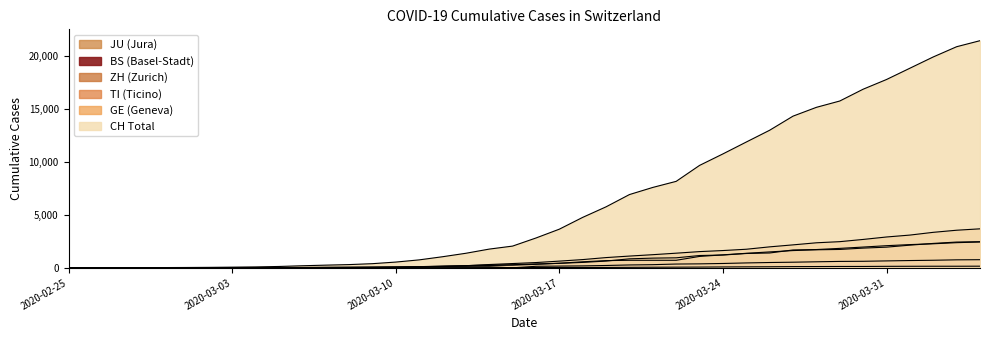

Reading left to right, list all the values displayed in this chart.

CH: 2020-02-25=0	2020-02-26=2	2020-02-27=6	2020-02-28=13	2020-02-29=22	2020-03-01=30	2020-03-02=42	2020-03-03=61	2020-03-04=84	2020-03-05=126	2020-03-06=194	2020-03-07=252	2020-03-08=304	2020-03-09=391	2020-03-10=542	2020-03-11=749	2020-03-12=1046	2020-03-13=1374	2020-03-14=1769	2020-03-15=2053	2020-03-16=2818	2020-03-17=3652	2020-03-18=4768	2020-03-19=5765	2020-03-20=6924	2020-03-21=7599	2020-03-22=8173	2020-03-23=9680	2020-03-24=10767	2020-03-25=11891	2020-03-26=13005	2020-03-27=14338	2020-03-28=15170	2020-03-29=15768	2020-03-30=16884	2020-03-31=17801	2020-04-01=18868	2020-04-02=19934	2020-04-03=20900	2020-04-04=21470
GE: 2020-02-25=0	2020-02-26=1	2020-02-27=1	2020-02-28=4	2020-02-29=7	2020-03-01=10	2020-03-02=11	2020-03-03=14	2020-03-04=14	2020-03-05=17	2020-03-06=21	2020-03-07=32	2020-03-08=40	2020-03-09=50	2020-03-10=75	2020-03-11=91	2020-03-12=123	2020-03-13=197	2020-03-14=310	2020-03-15=403	2020-03-16=497	2020-03-17=633	2020-03-18=778	2020-03-19=967	2020-03-20=1110	2020-03-21=1241	2020-03-22=1383	2020-03-23=1532	2020-03-24=1632	2020-03-25=1755	2020-03-26=1981	2020-03-27=2169	2020-03-28=2365	2020-03-29=2472	2020-03-30=2682	2020-03-31=2914	2020-04-01=3094	2020-04-02=3354	2020-04-03=3553	2020-04-04=3685
TI: 2020-02-25=0	2020-02-26=1	2020-02-27=1	2020-02-28=1	2020-02-29=2	2020-03-01=2	2020-03-02=4	2020-03-03=8	2020-03-04=13	2020-03-05=25	2020-03-06=28	2020-03-07=41	2020-03-08=49	2020-03-09=61	2020-03-10=75	2020-03-11=108	2020-03-12=163	2020-03-13=206	2020-03-14=265	2020-03-15=293	2020-03-16=368	2020-03-17=426	2020-03-18=511	2020-03-19=638	2020-03-20=849	2020-03-21=916	2020-03-22=945	2020-03-23=1162	2020-03-24=1209	2020-03-25=1354	2020-03-26=1401	2020-03-27=1688	2020-03-28=1727	2020-03-29=1837	2020-03-30=1962	2020-03-31=2091	2020-04-01=2195	2020-04-02=2271	2020-04-03=2377	2020-04-04=2442
ZH: 2020-02-25=0	2020-02-26=0	2020-02-27=2	2020-02-28=2	2020-02-29=6	2020-03-01=7	2020-03-02=11	2020-03-03=14	2020-03-04=16	2020-03-05=24	2020-03-06=30	2020-03-07=35	2020-03-08=41	2020-03-09=50	2020-03-10=63	2020-03-11=102	2020-03-12=141	2020-03-13=164	2020-03-14=219	2020-03-15=251	2020-03-16=327	2020-03-17=430	2020-03-18=569	2020-03-19=680	2020-03-20=712	2020-03-21=712	2020-03-22=712	2020-03-23=1076	2020-03-24=1224	2020-03-25=1371	2020-03-26=1503	2020-03-27=1630	2020-03-28=1704	2020-03-29=1736	2020-03-30=1862	2020-03-31=1953	2020-04-01=2142	2020-04-02=2306	2020-04-03=2434	2020-04-04=2467
BS: 2020-02-25=0	2020-02-26=0	2020-02-27=1	2020-02-28=1	2020-02-29=1	2020-03-01=1	2020-03-02=1	2020-03-03=3	2020-03-04=3	2020-03-05=8	2020-03-06=15	2020-03-07=21	2020-03-08=24	2020-03-09=28	2020-03-10=33	2020-03-11=49	2020-03-12=73	2020-03-13=92	2020-03-14=100	2020-03-15=0	2020-03-16=143	2020-03-17=164	2020-03-18=181	2020-03-19=220	2020-03-20=270	2020-03-21=297	2020-03-22=356	2020-03-23=374	2020-03-24=410	2020-03-25=462	2020-03-26=501	2020-03-27=530	2020-03-28=569	2020-03-29=605	2020-03-30=617	2020-03-31=653	2020-04-01=687	2020-04-02=714	2020-04-03=754	2020-04-04=767
JU: 2020-02-25=0	2020-02-26=0	2020-02-27=1	2020-02-28=1	2020-02-29=1	2020-03-01=1	2020-03-02=1	2020-03-03=2	2020-03-04=2	2020-03-05=4	2020-03-06=4	2020-03-07=5	2020-03-08=5	2020-03-09=7	2020-03-10=7	2020-03-11=7	2020-03-12=12	2020-03-13=17	2020-03-14=18	2020-03-15=19	2020-03-16=25	2020-03-17=29	2020-03-18=32	2020-03-19=36	2020-03-20=44	2020-03-21=54	2020-03-22=61	2020-03-23=69	2020-03-24=82	2020-03-25=92	2020-03-26=100	2020-03-27=114	2020-03-28=119	2020-03-29=127	2020-03-30=128	2020-03-31=140	2020-04-01=145	2020-04-02=149	2020-04-03=149	2020-04-04=154